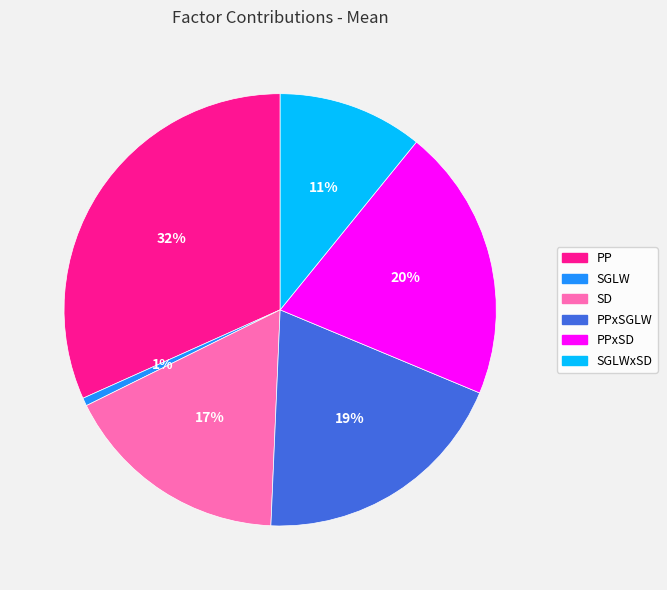

True or false: PPxSD accounts for 20% of the total.

True